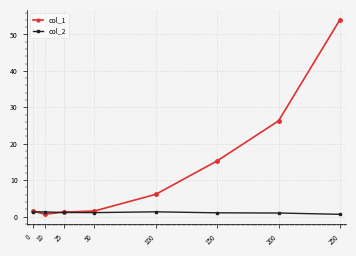

True or false: col_1 has more than 1 points higher than both neighbors.

False